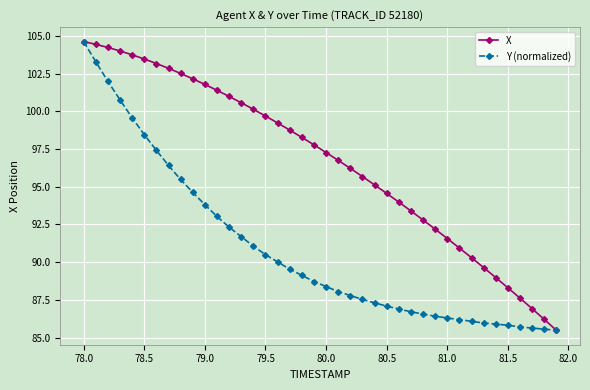

What is the value of the X point at the 33rd from the left?

90.3